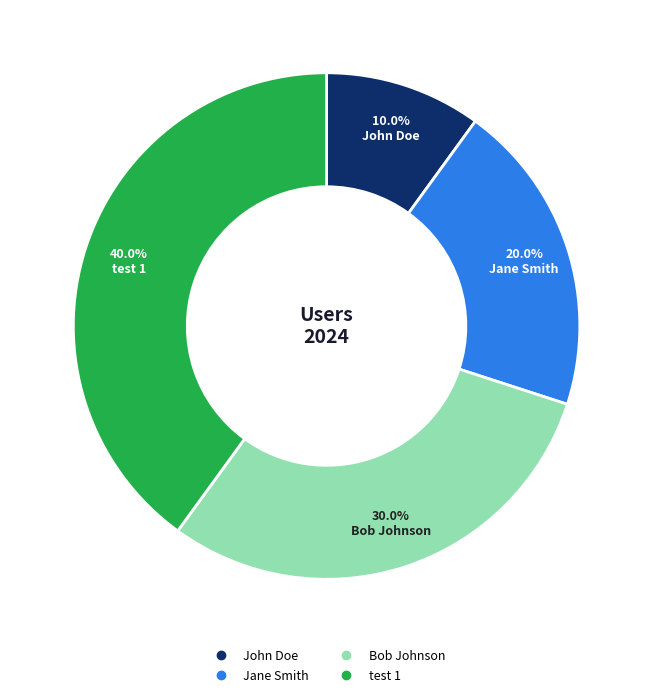

Is it true that test 1 is 40% of the pie?

True